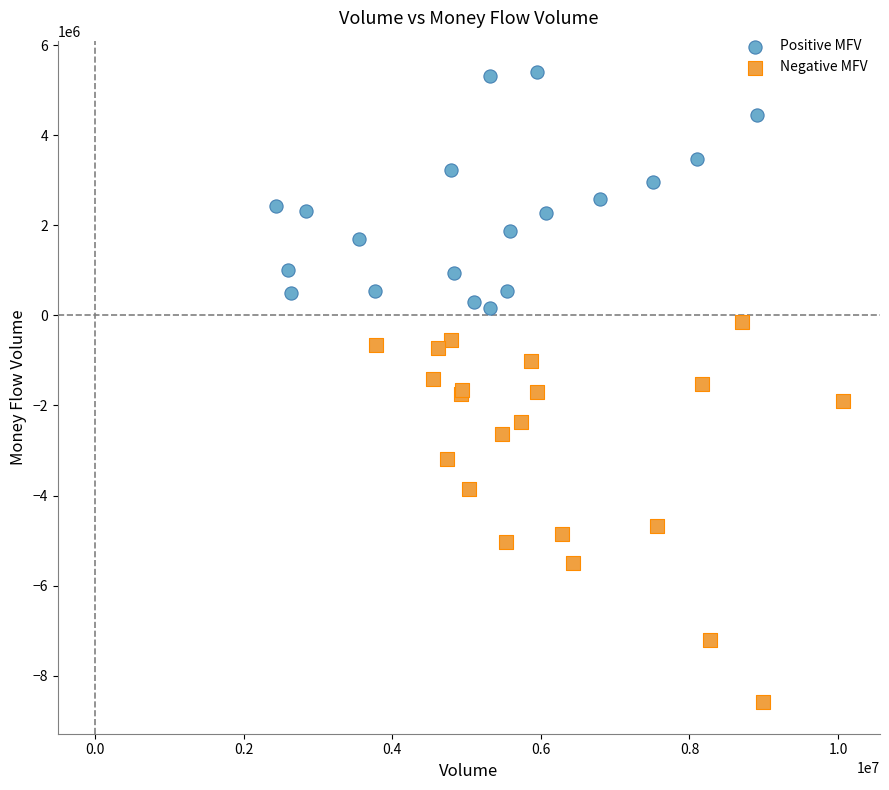

Which series reaches the maximum Y coordinate?

Positive MFV